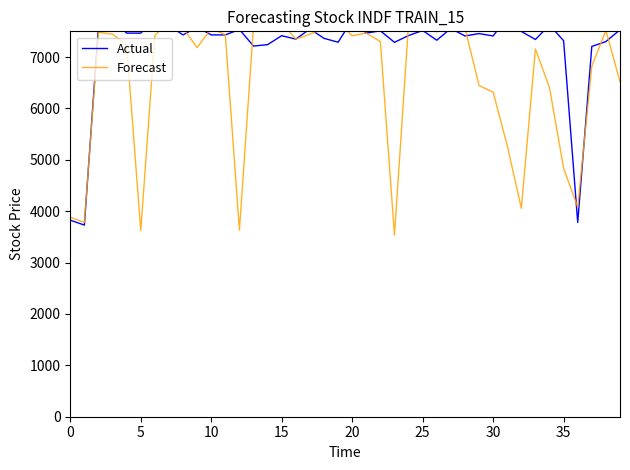

What is the difference between the highest and lowest values at 10?

118.0